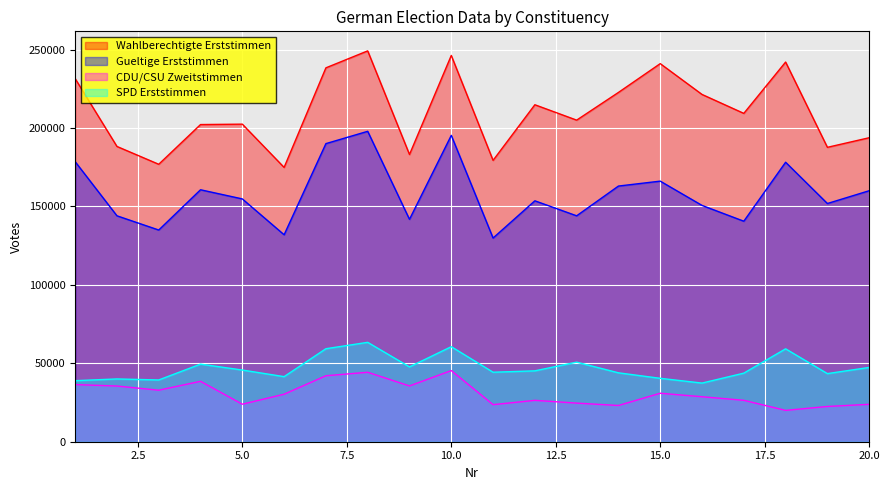

Which series has the largest total across all categories?

Wahlberechtigte Erststimmen